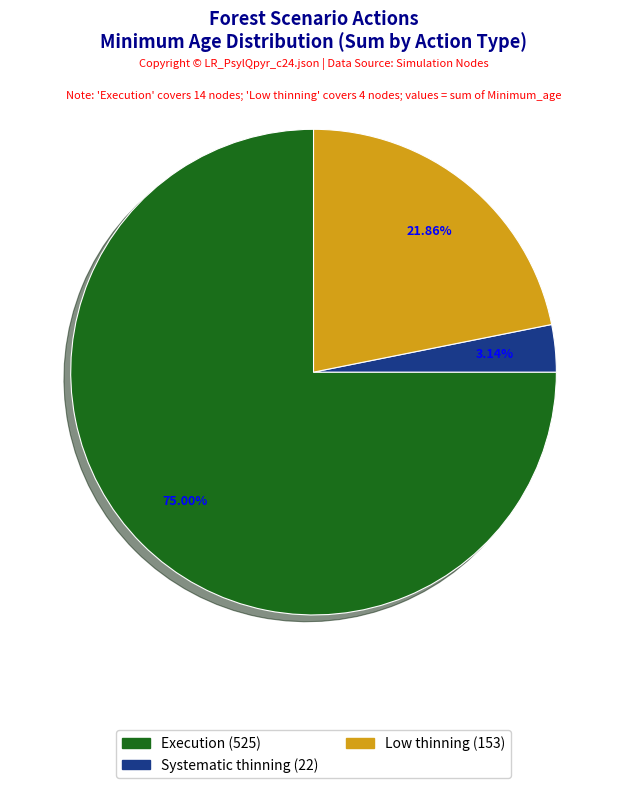

Count the number of slices in the pie.

3